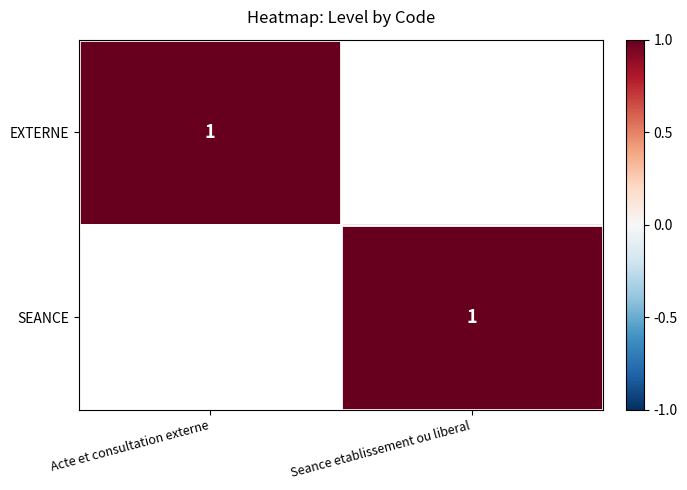

Is it true that SEANCE equals 1 at Seance etablissement ou liberal?

True